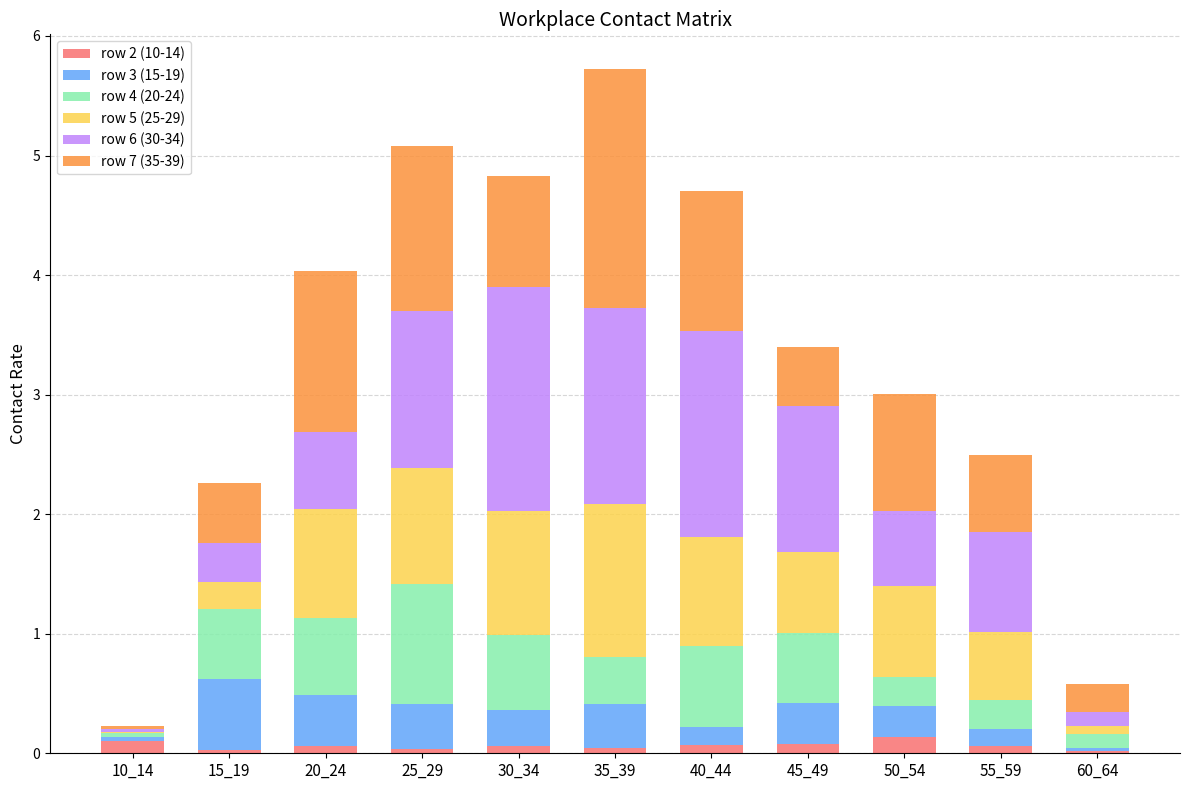

Rank the series by their maximum value, from lowest to highest.

row 2 (10-14), row 3 (15-19), row 4 (20-24), row 5 (25-29), row 6 (30-34), row 7 (35-39)